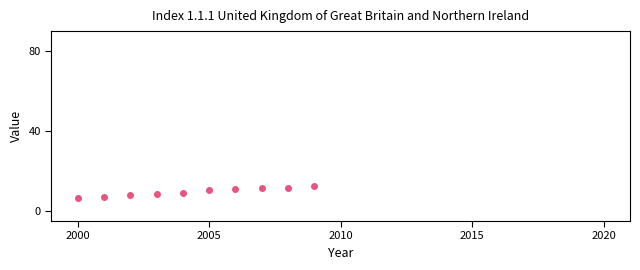

What is the range of Y values (max minus min)?

6.0